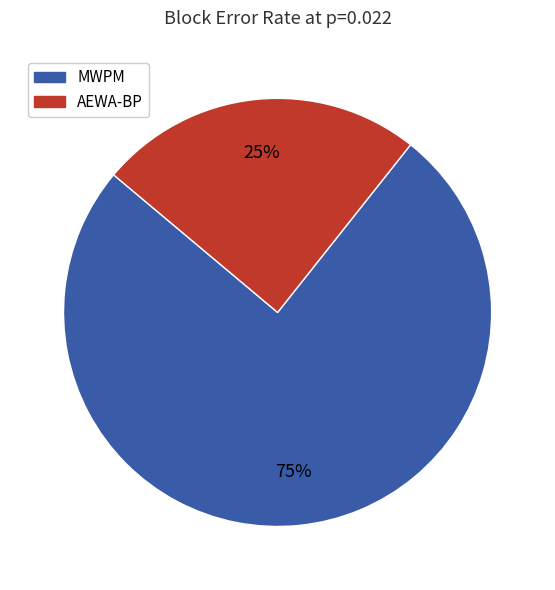

Is the sum of AEWA-BP and MWPM greater than half?

Yes